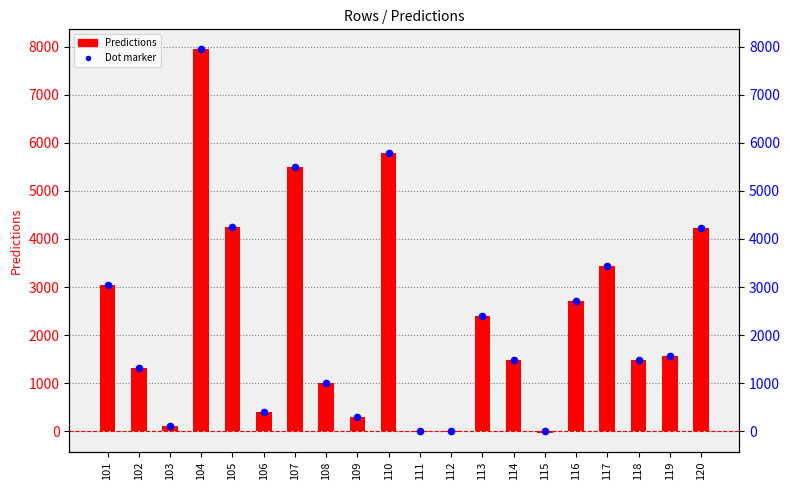

Is the value of Dot marker at 119 greater than the value of Predictions at 105?

No